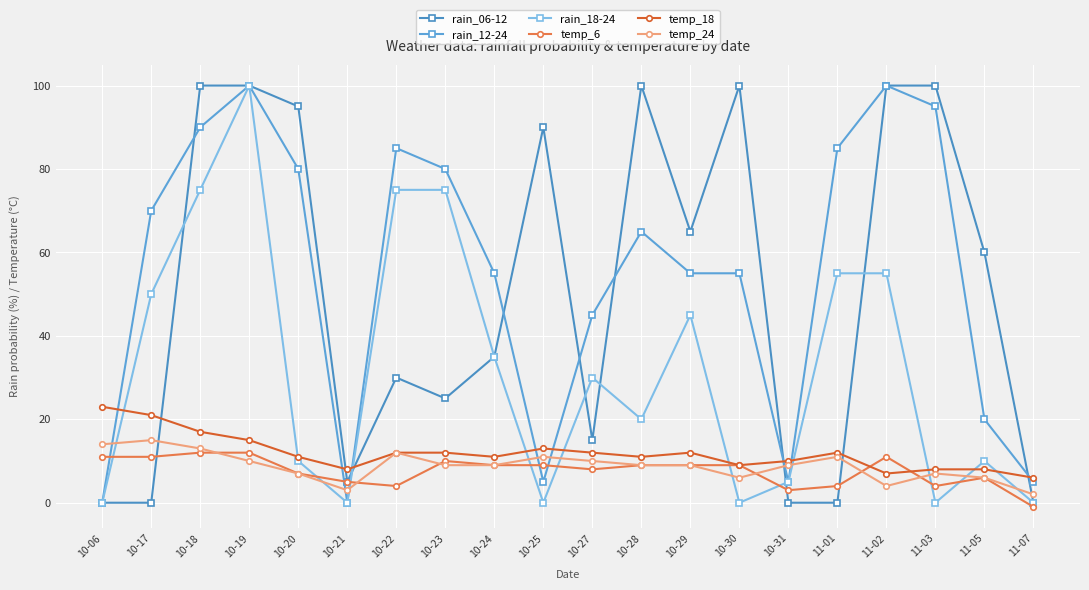

After their last crossing, which series has the higher values: rain_12-24 or rain_06-12?

rain_12-24